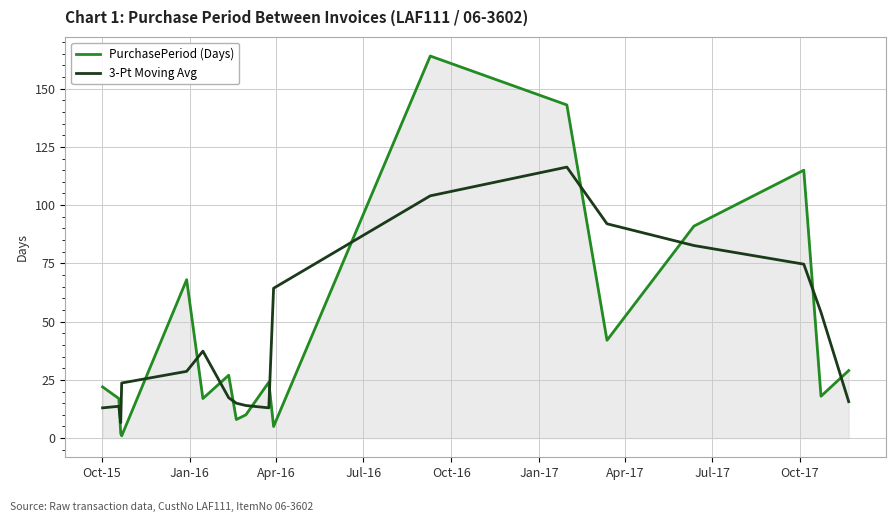

What is the highest value of the PurchasePeriod (Days) series?

164.0